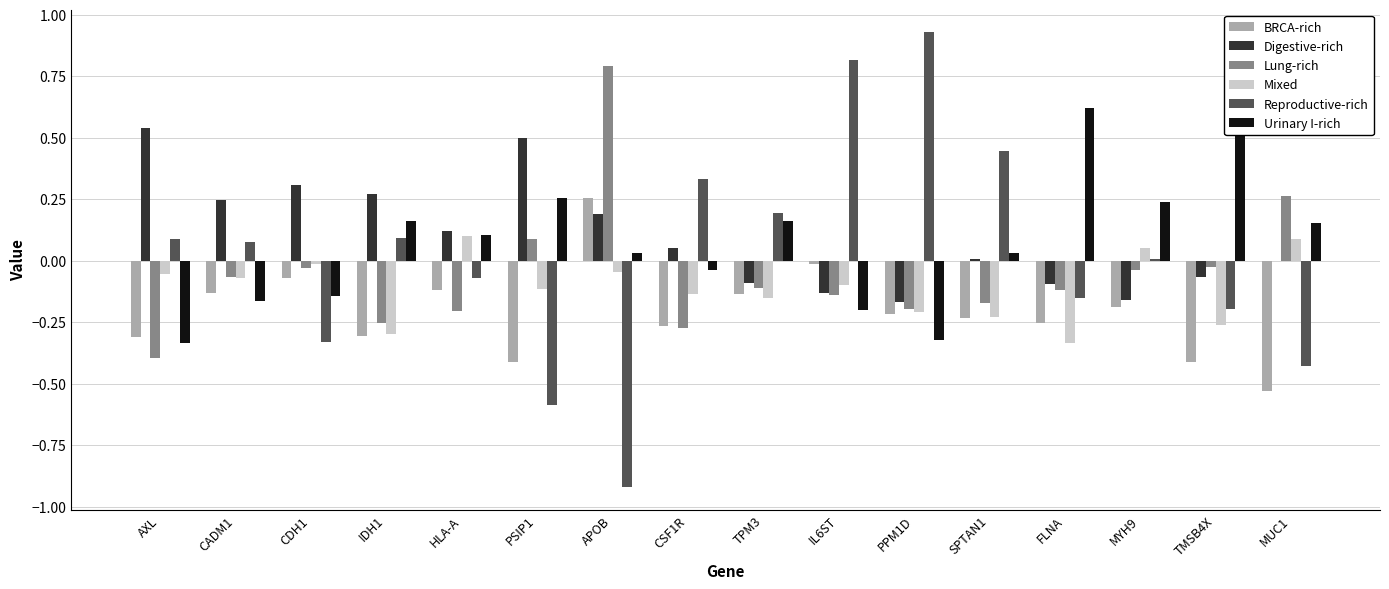

What is the difference between the second highest and second lowest values in the BRCA-rich series?

0.4